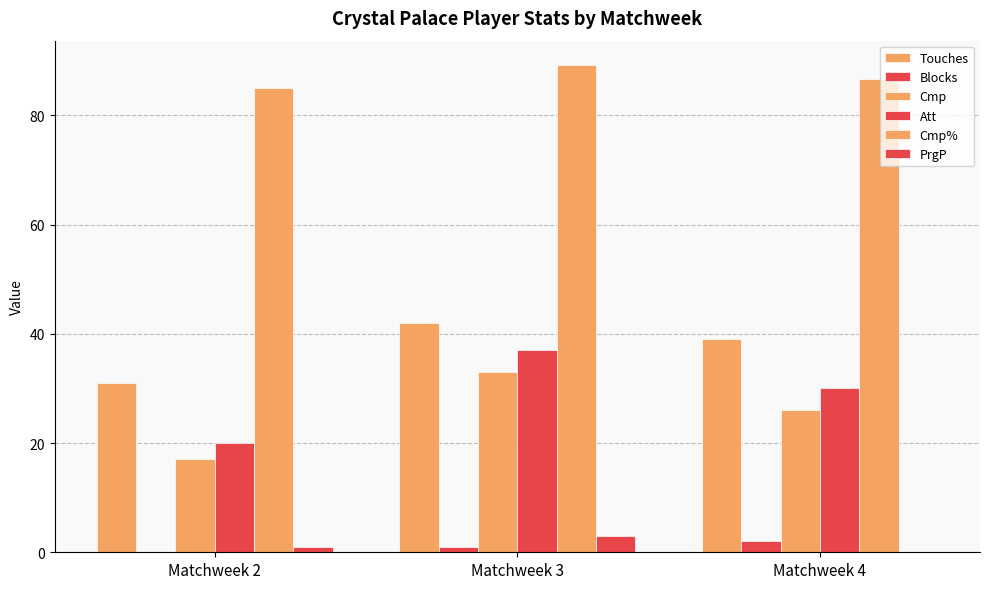

Is it true that Blocks equals 2.0 at Matchweek 4?

True